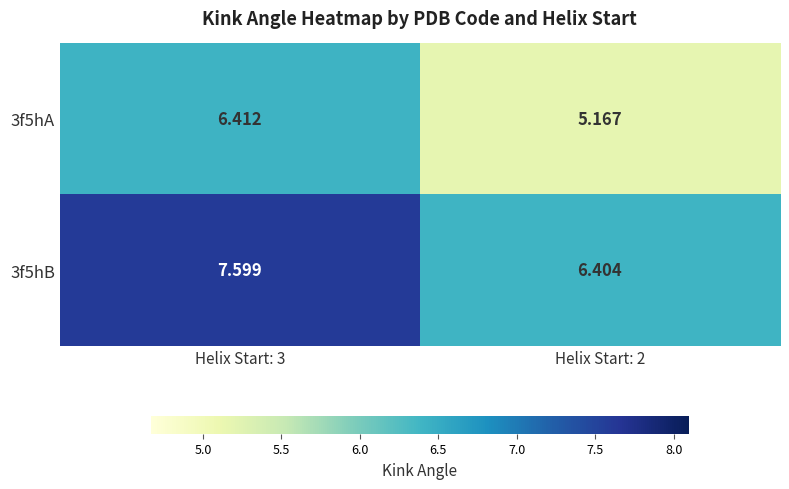

Reading left to right, list all the values displayed in this chart.

3f5hA: Helix Start: 3=6.4	Helix Start: 2=5.2
3f5hB: Helix Start: 3=7.6	Helix Start: 2=6.4